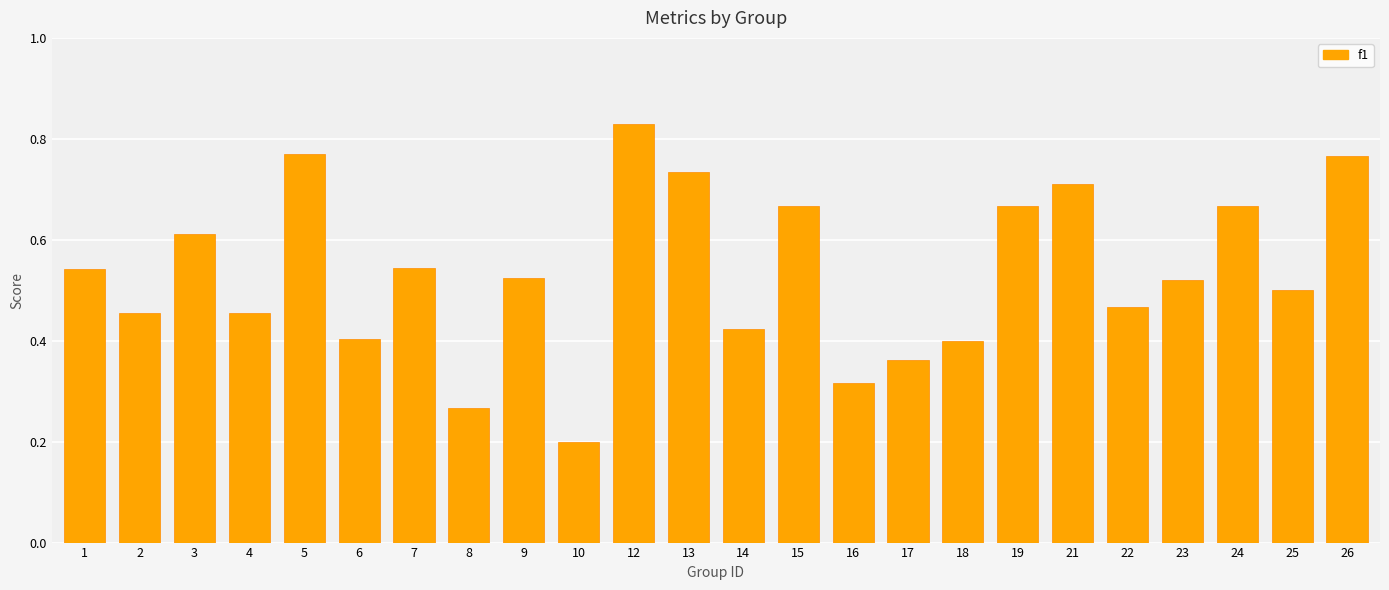

At which category does the chart reach its peak across all series?

12